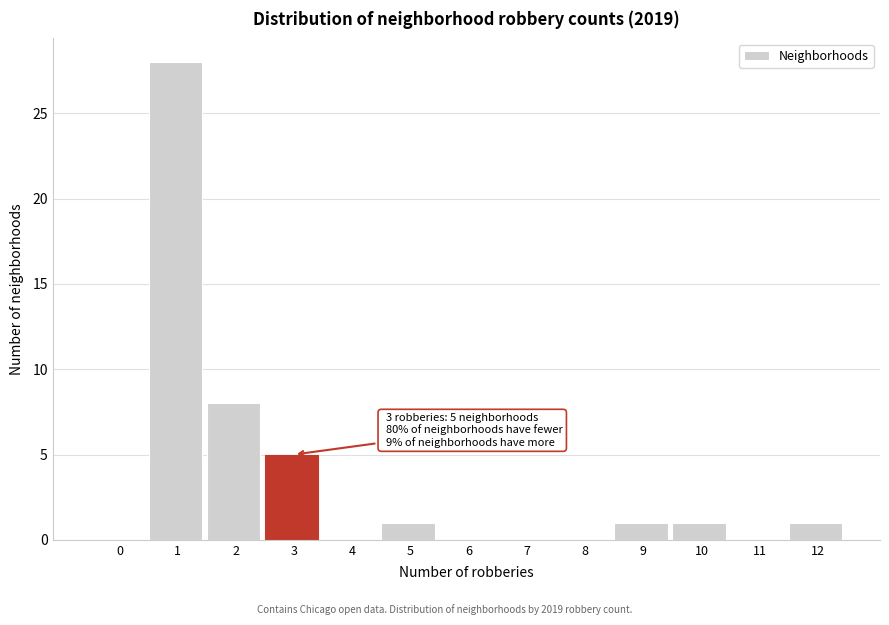

Reading left to right, transcribe all the data shown in this chart.

0=0	1=28	2=8	3=5	4=0	5=1	6=0	7=0	8=0	9=1	10=1	11=0	12=1